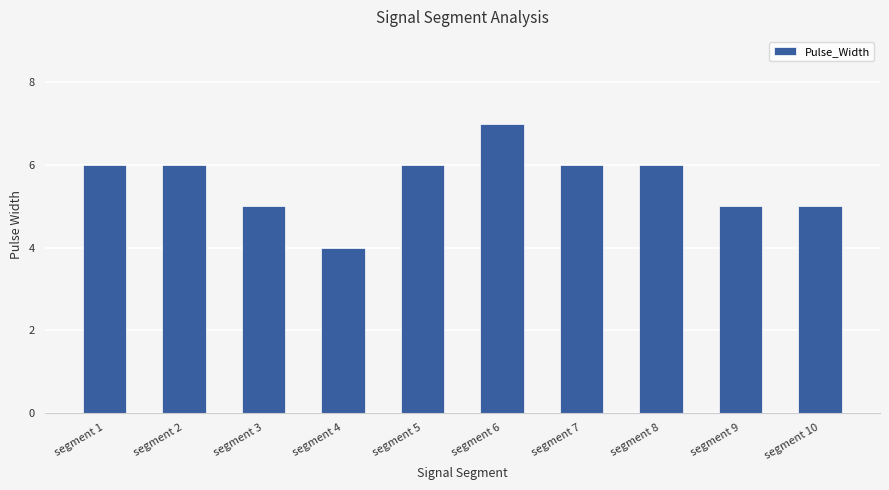

Are the bars grouped side by side (vs. stacked)?

No